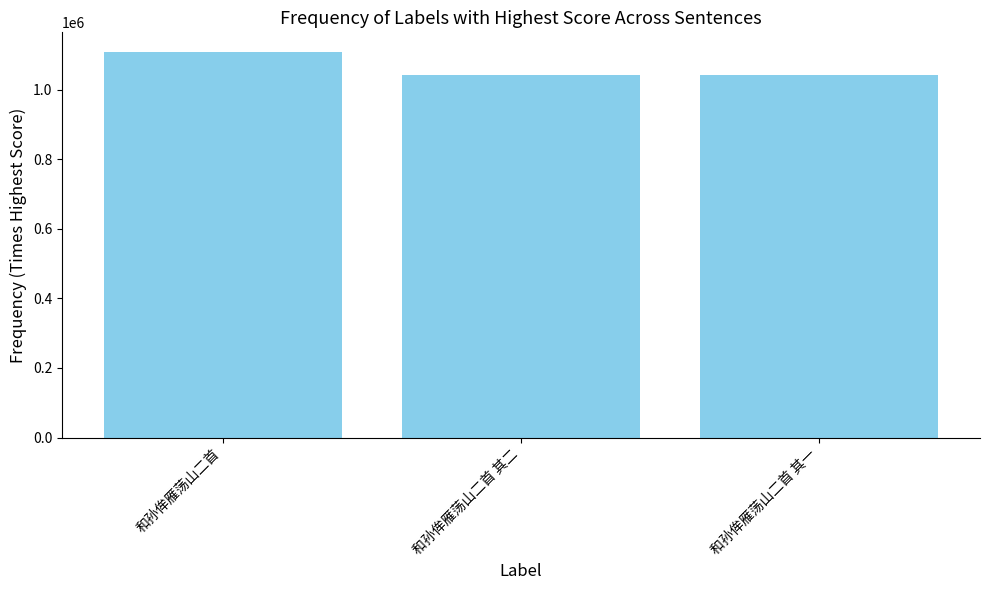

What position from the right is 和孙侔雁荡山二首 其二?

2